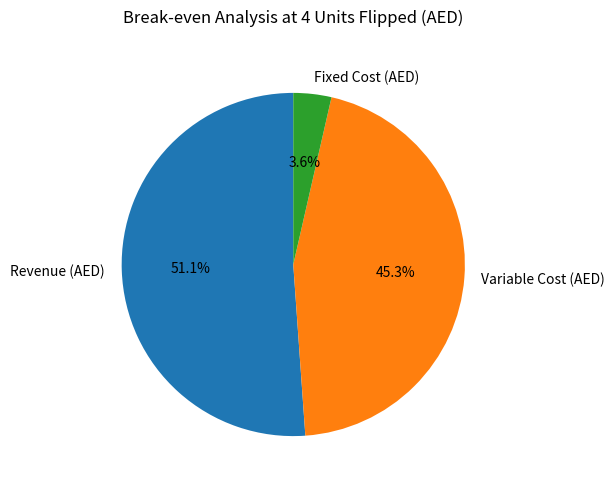

Is the sum of Fixed Cost (AED) and Variable Cost (AED) greater than half?

No